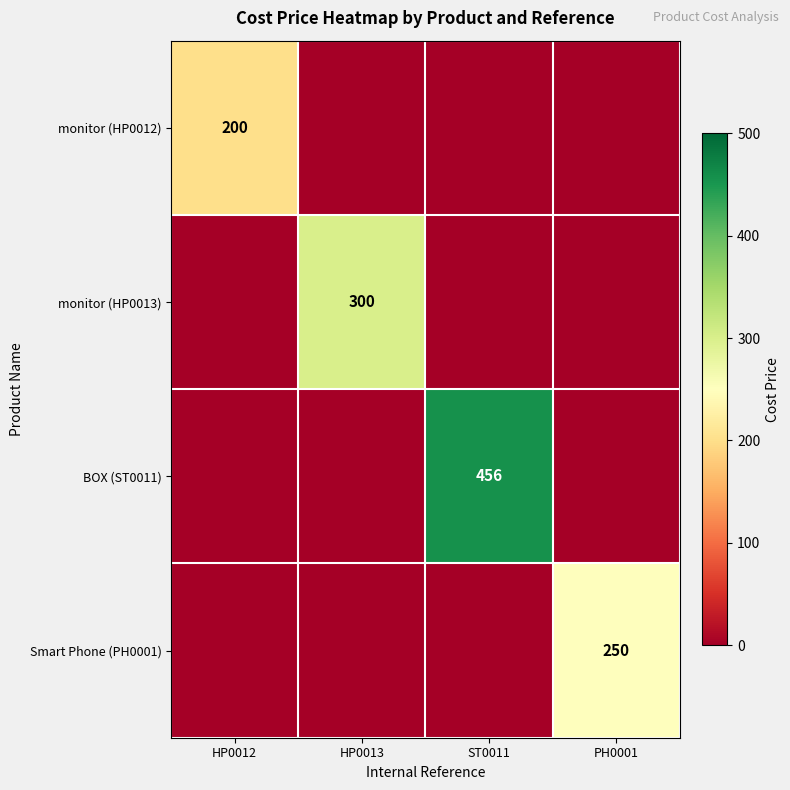

The monitor (HP0013) series shows 300 at HP0013. True or false?

True